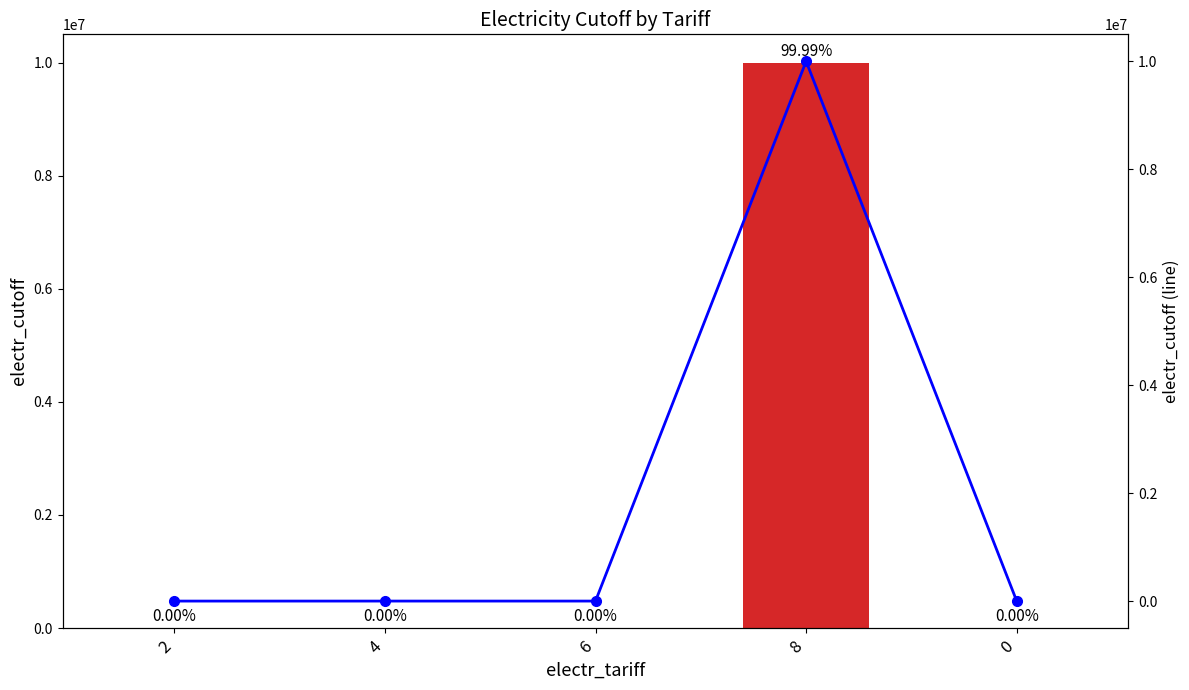

What is the maximum value for electr_cutoff?

10000000.0